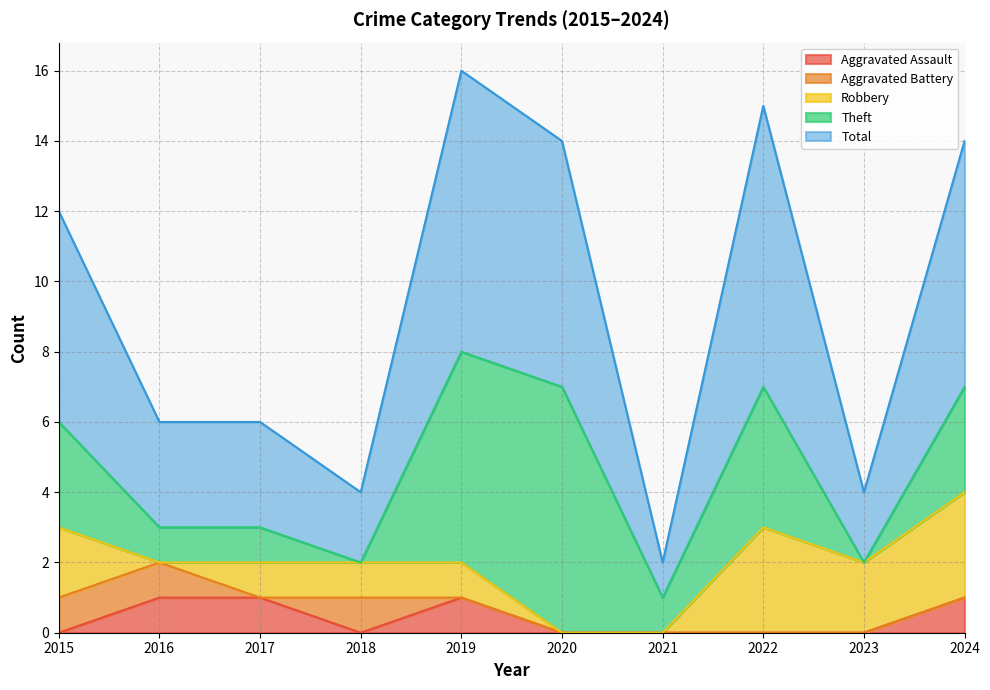

The value of Aggravated Assault at 2019 is 1. True or false?

True